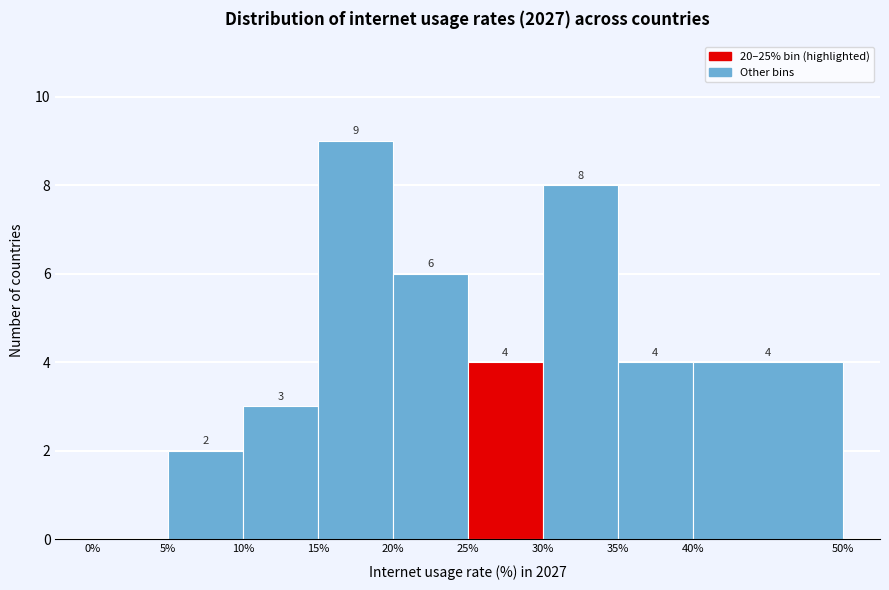

Over which range of the x-axis is the bar tallest?

15% to 20%